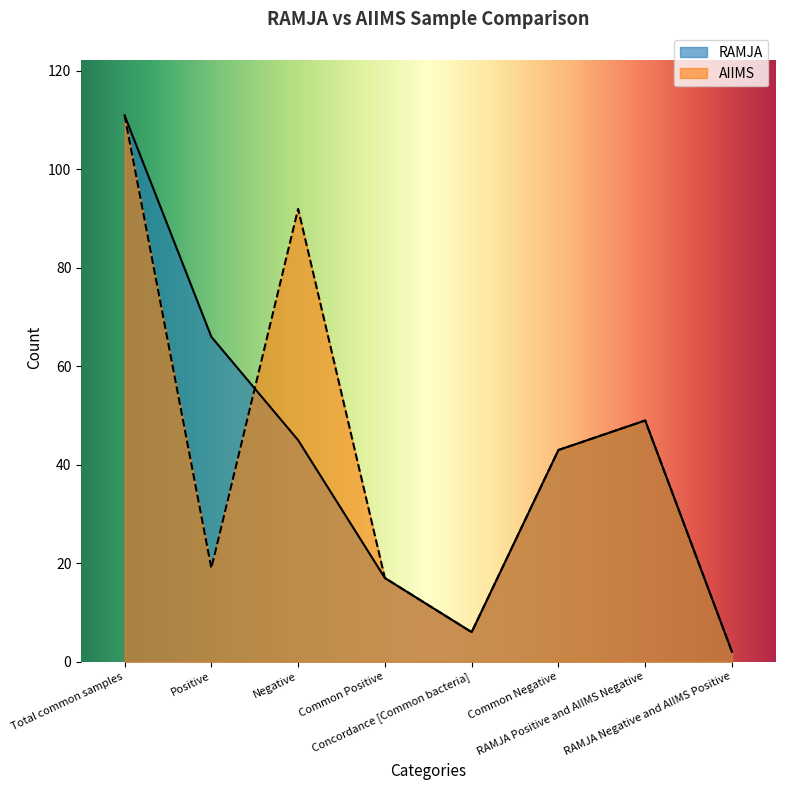

At RAMJA Negative and AIIMS Positive, list the series in order from largest to smallest.

RAMJA, AIIMS